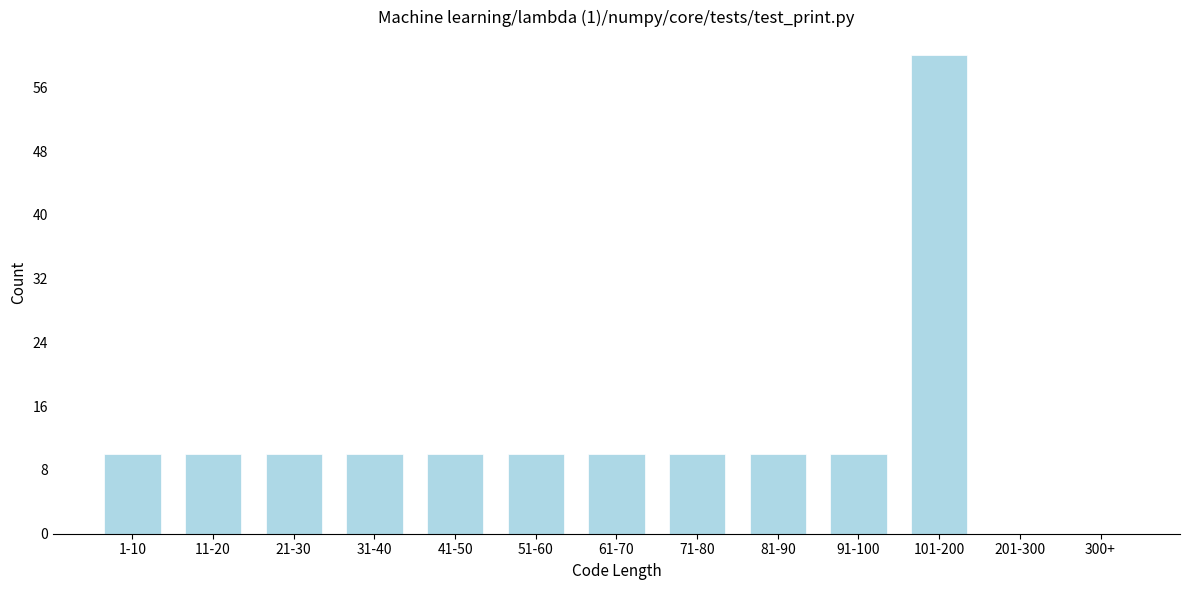

Reading left to right, what are all the values shown in this chart?

1-10=10	11-20=10	21-30=10	31-40=10	41-50=10	51-60=10	61-70=10	71-80=10	81-90=10	91-100=10	101-200=60	201-300=0	300+=0